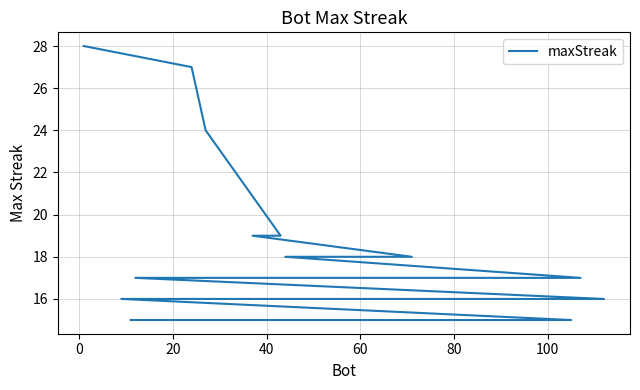

What is the difference between the maximum and minimum values?

13